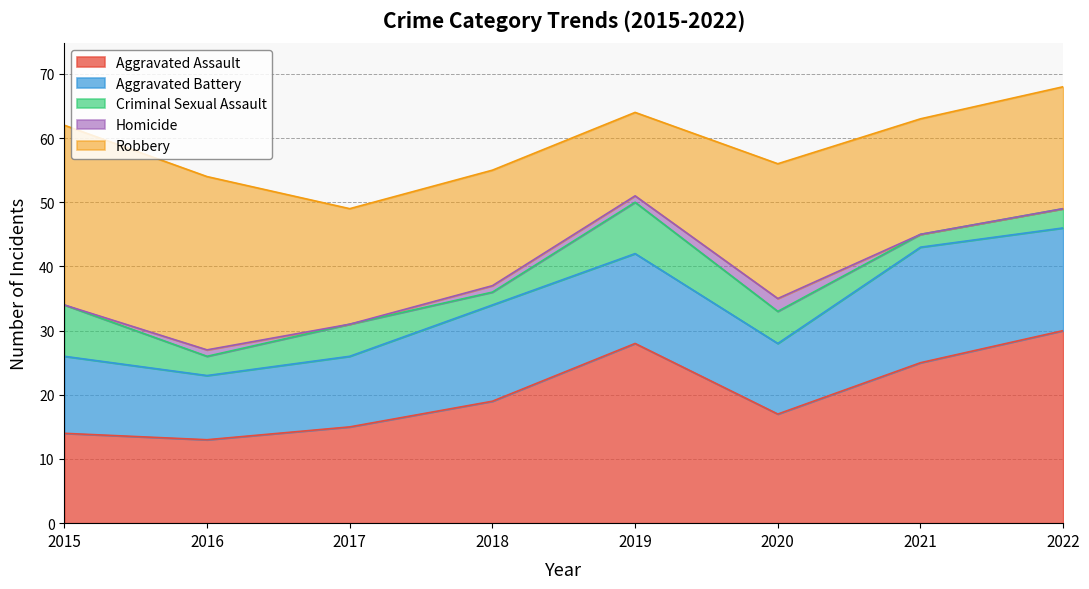

What is the difference between the maximum and minimum values in the Homicide series?

2